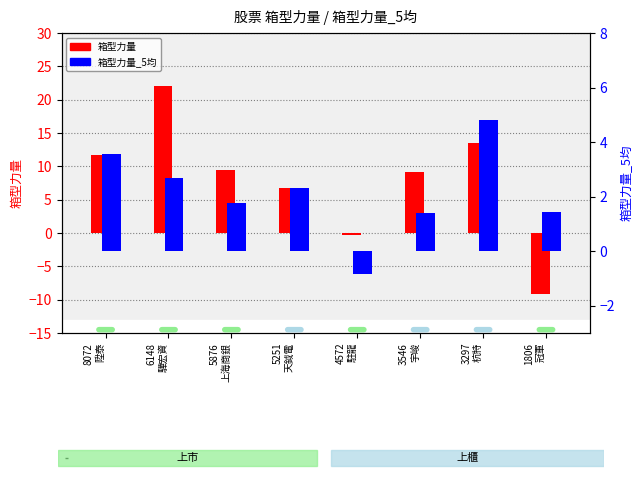

What is the label of the 8th bar from the left?

1806
冠軍